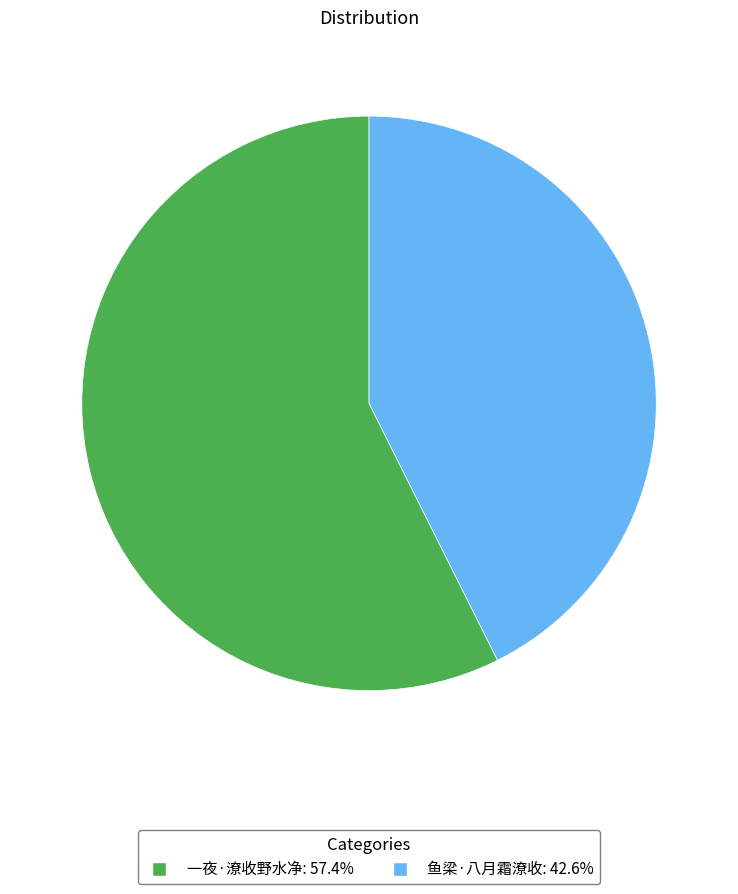

True or false: 鱼梁·八月霜潦收 accounts for 38% of the total.

False